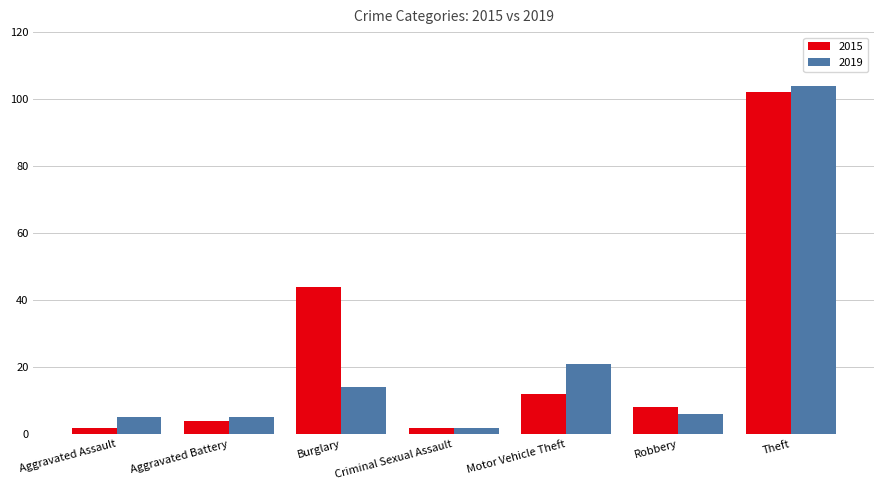

At which label does 2015 reach its peak?

Theft